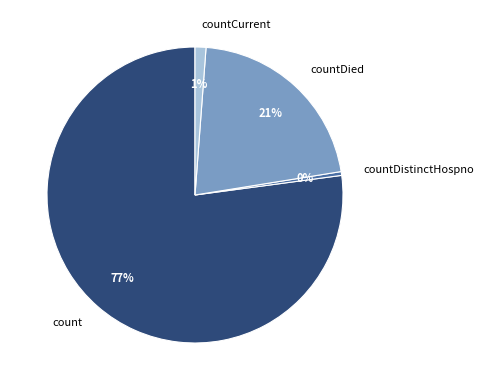

Is it true that countDied is 14% of the pie?

False